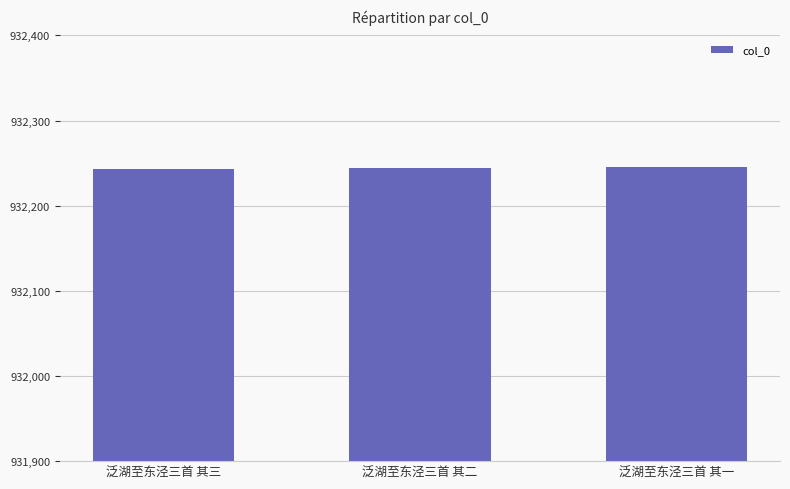

True or false: the data shows 610640 at 泛湖至东泾三首 其一.

False